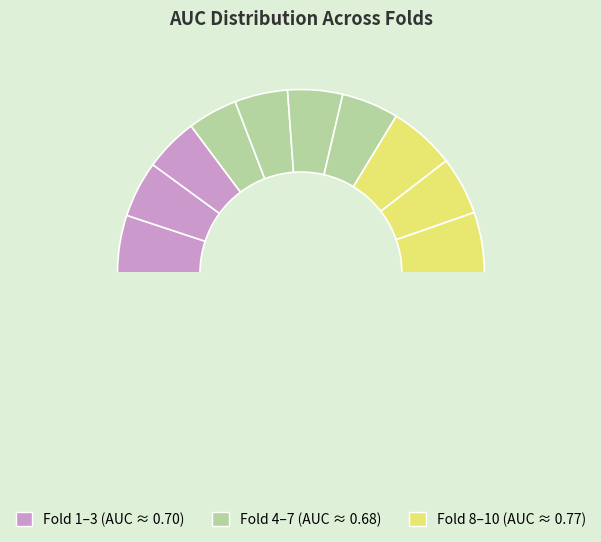

How many slices are in this pie chart?

10